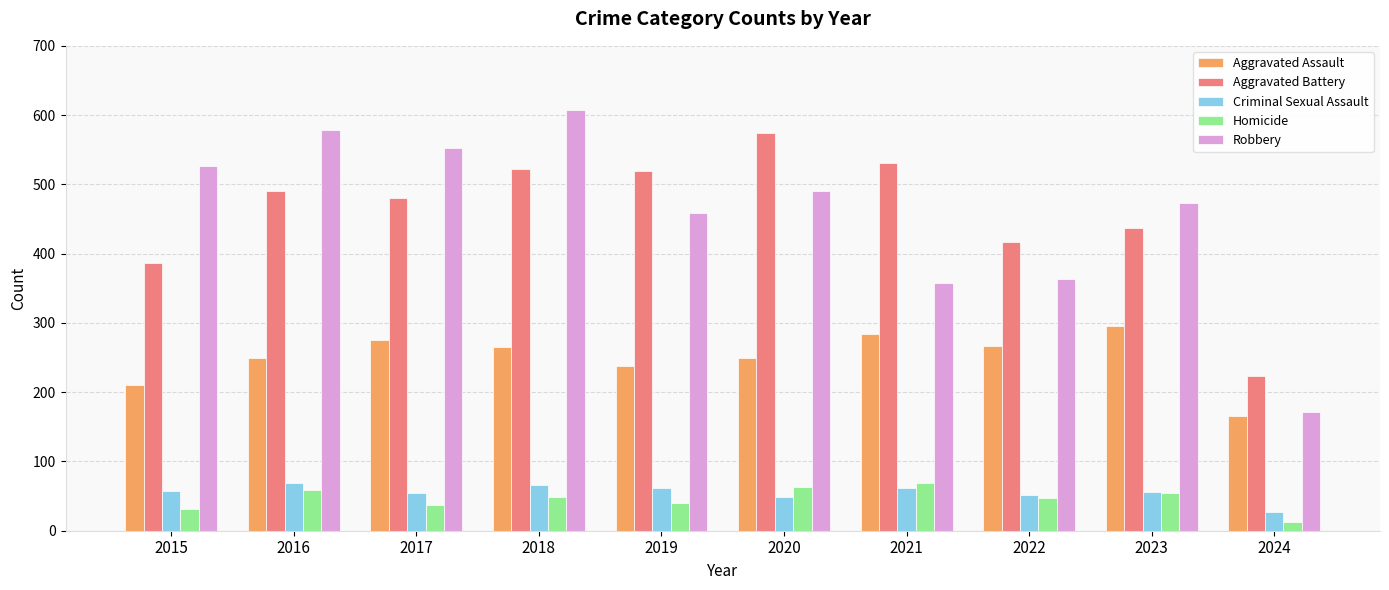

What is the total value across all series at 2016?

1448